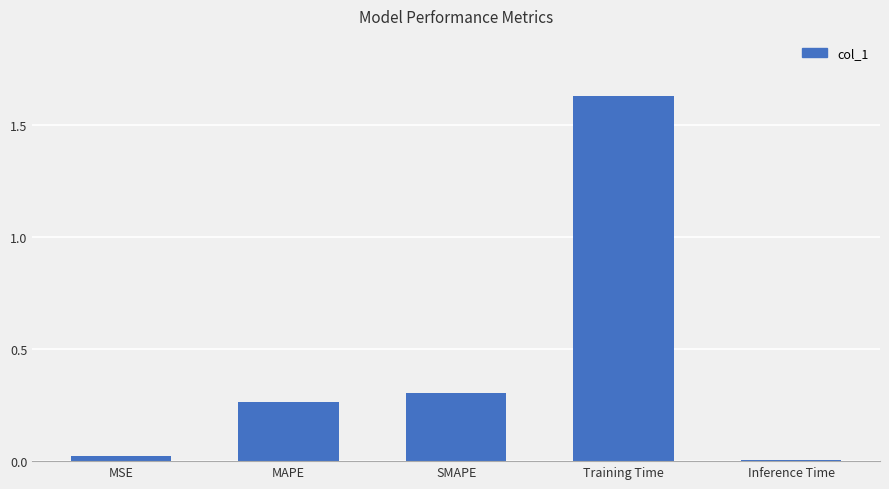

What is the label of the 1st bar from the right?

Inference Time